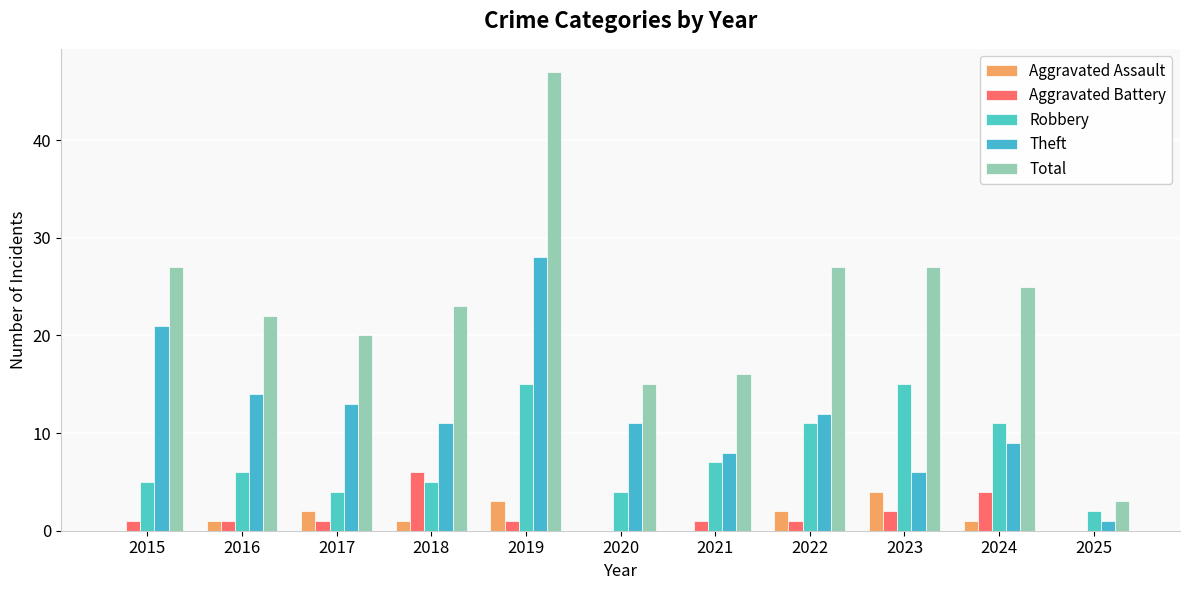

List the series in order of their peak value, highest first.

Total, Theft, Robbery, Aggravated Battery, Aggravated Assault